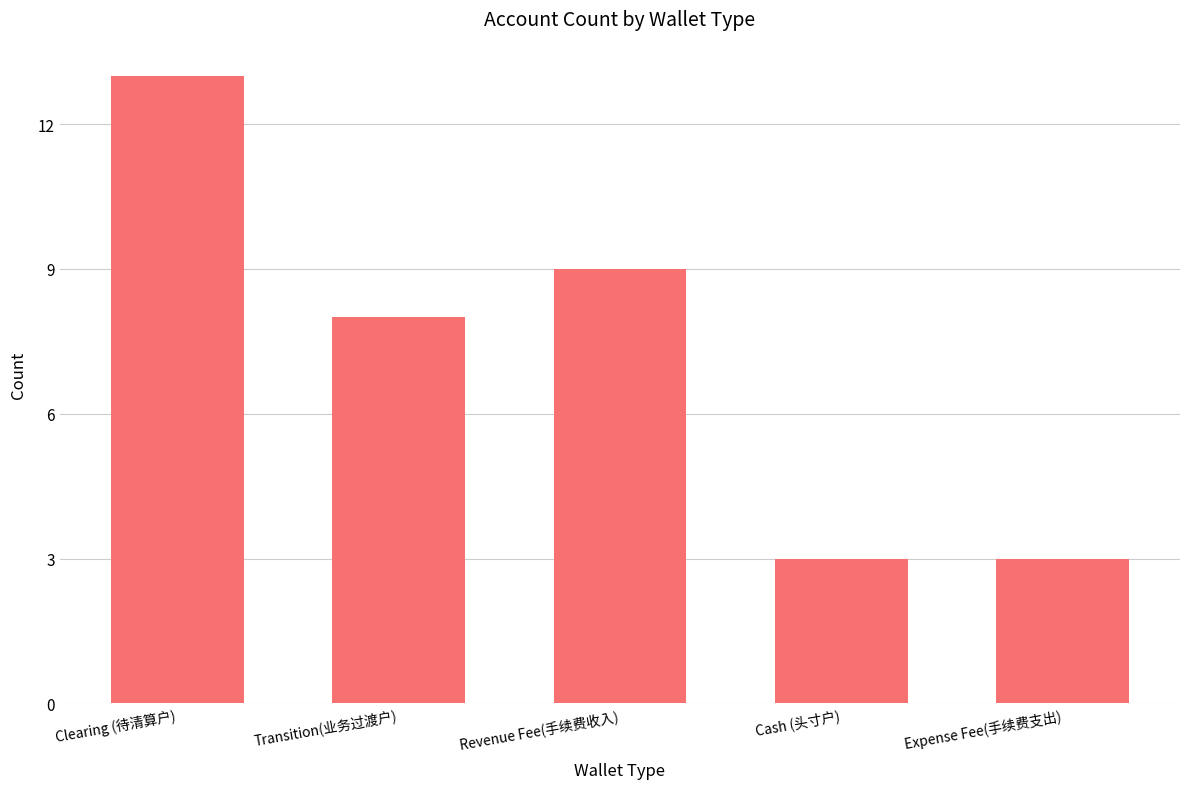

Does the chart contain any negative values?

No